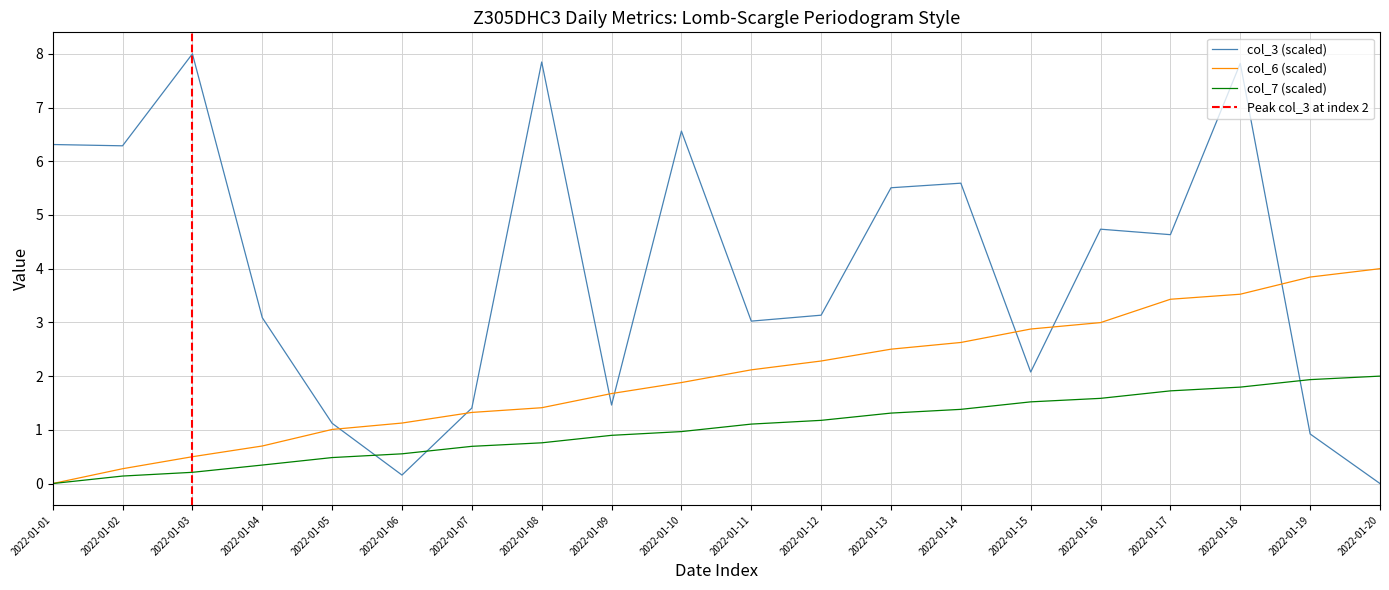

What value does the col_7 series have at 2022-01-17?

1.7